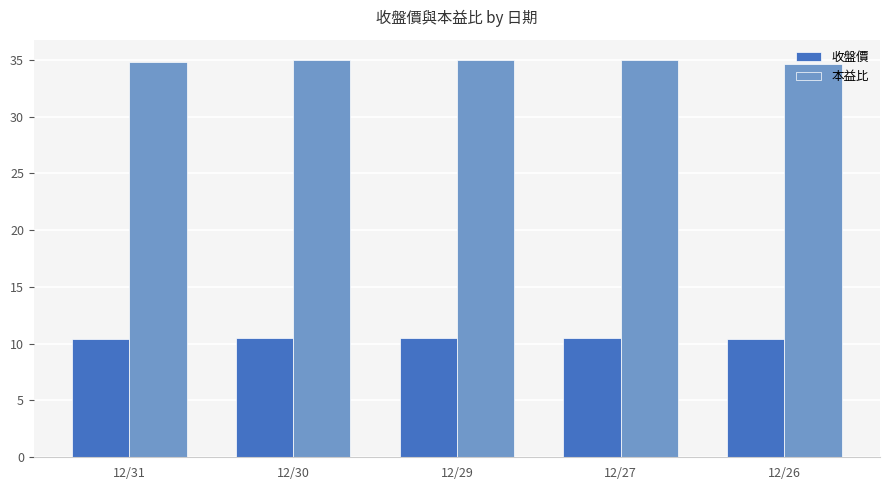

What is the minimum value shown in the chart?

10.4